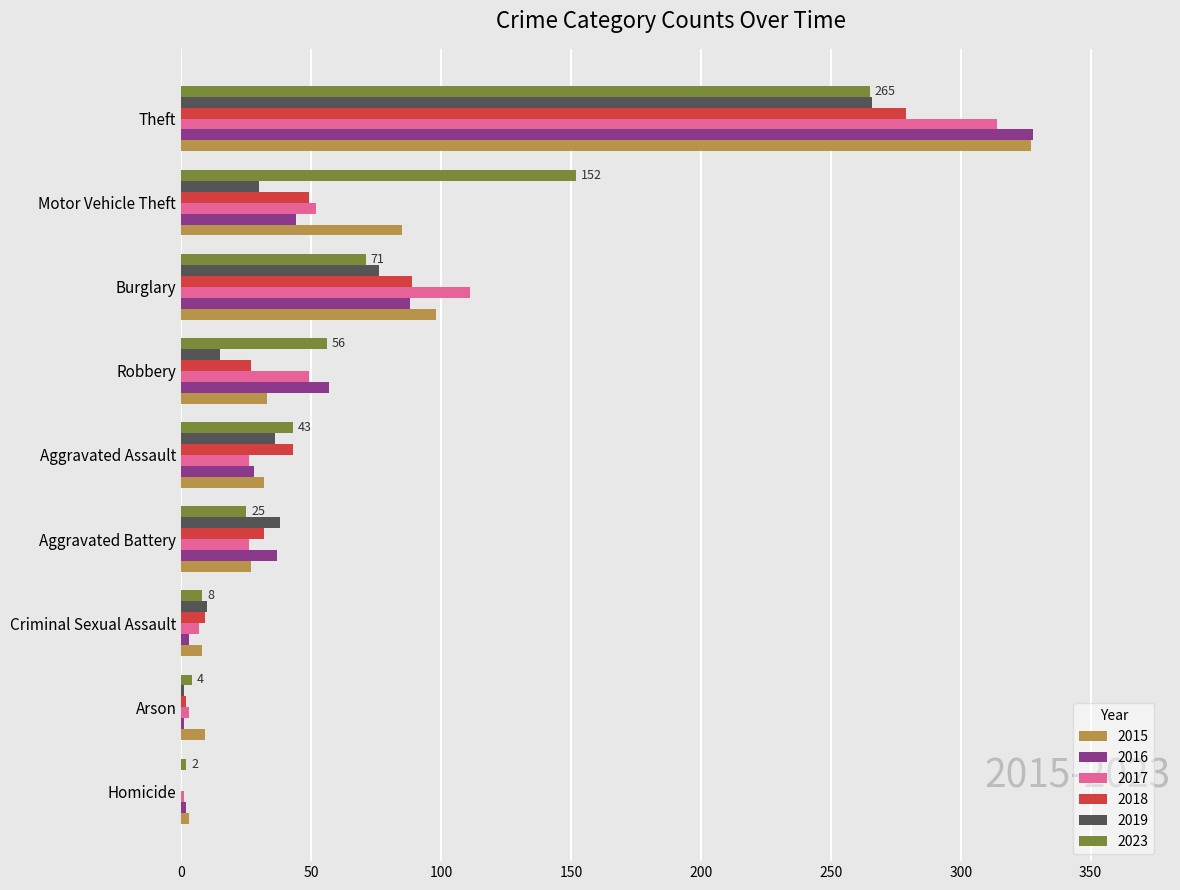

Between Aggravated Assault and Motor Vehicle Theft, which series saw the biggest shift?

2023